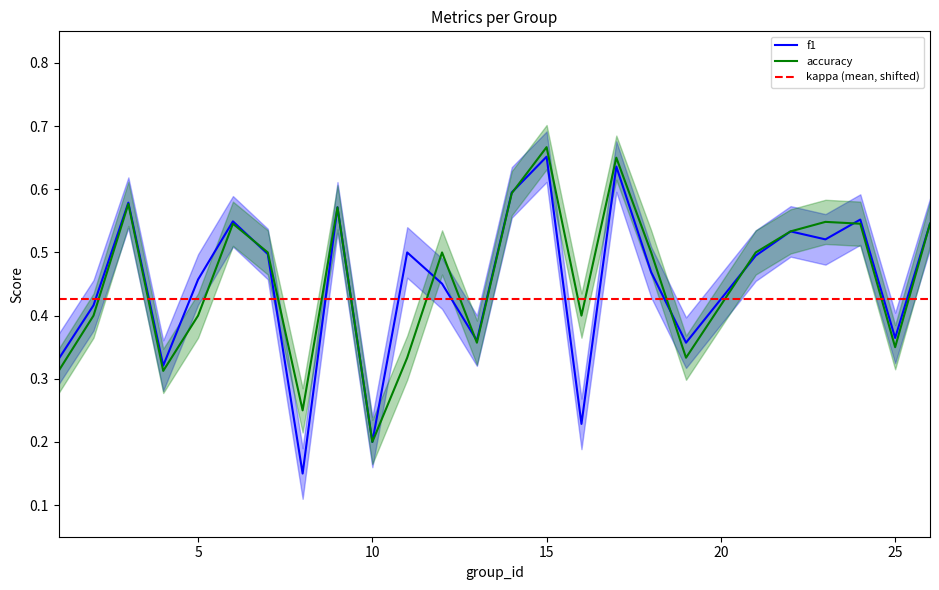

Is this an area chart (filled region under the line)?

No